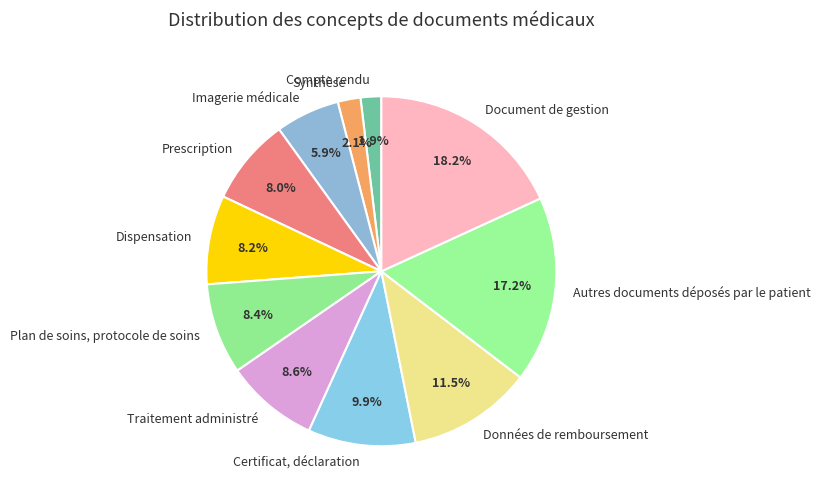

Approximately how many times larger is the value at Synthèse compared to Prescription?

0.3